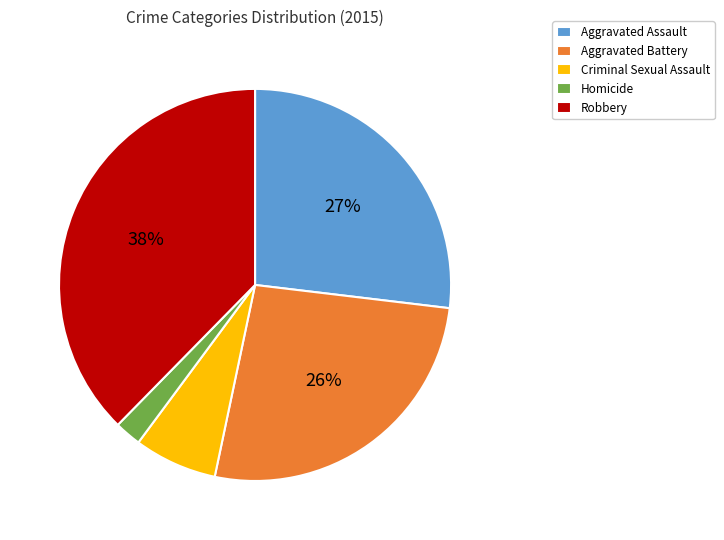

Does Aggravated Battery account for over 50% of the chart?

No